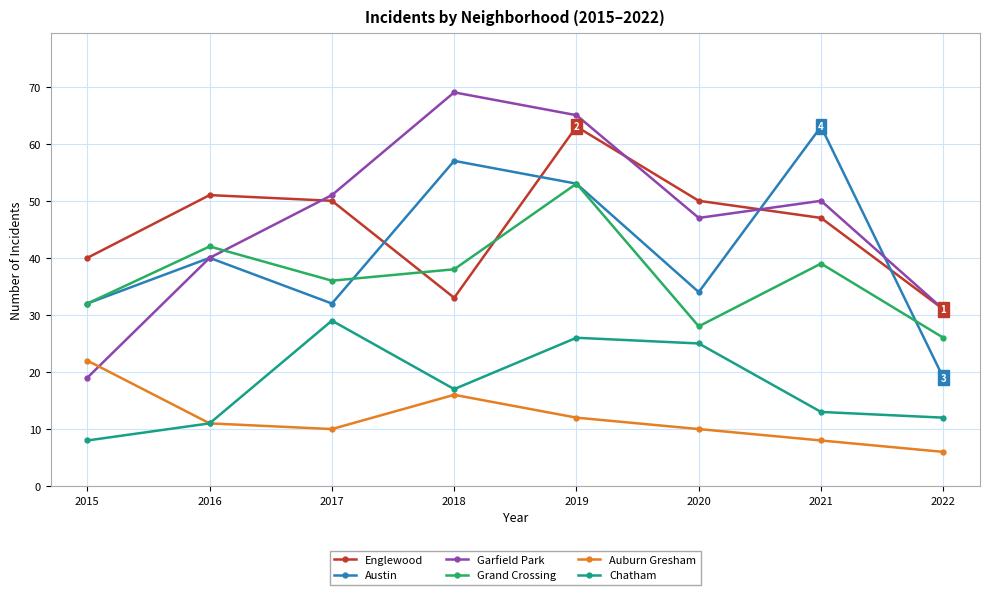

At 2017, list the series in order from largest to smallest.

Garfield Park, Englewood, Grand Crossing, Austin, Chatham, Auburn Gresham